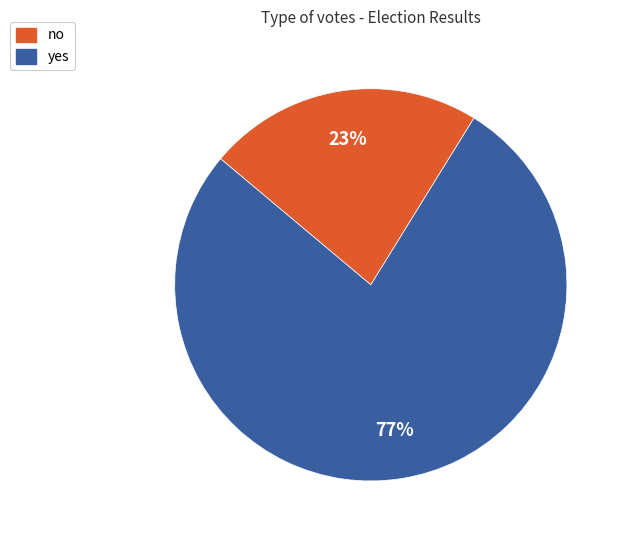

Combined, do no and yes account for over 50%?

Yes